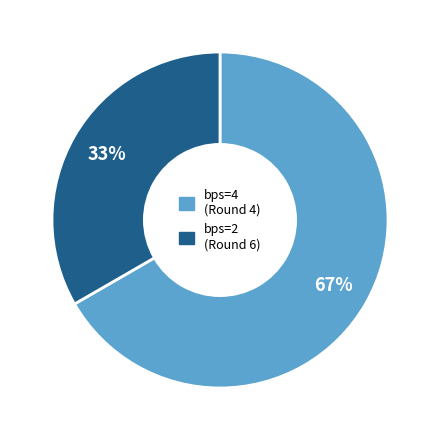

How many slices are in this pie chart?

2